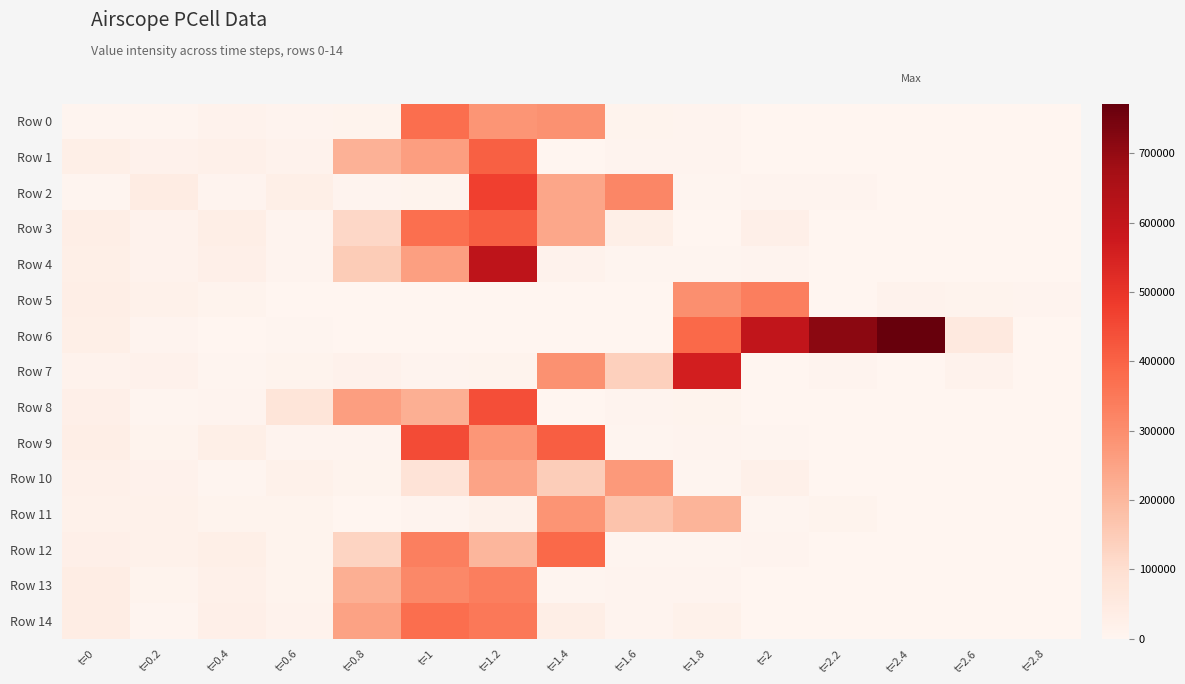

At t=2.4, list the series in order from smallest to largest.

Row 0, Row 3, Row 4, Row 8, Row 13, Row 14, Row 12, Row 9, Row 1, Row 11, Row 7, Row 10, Row 2, Row 5, Row 6